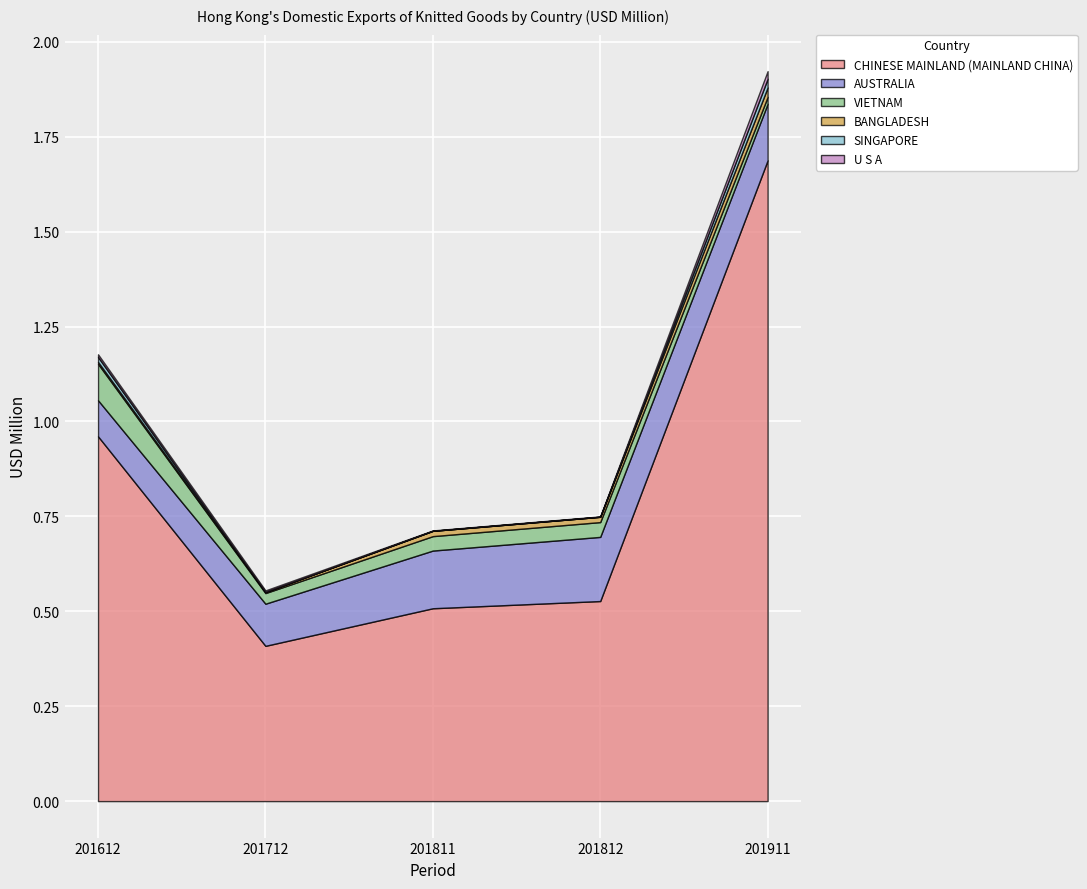

True or false: AUSTRALIA and U S A cross at least once.

False